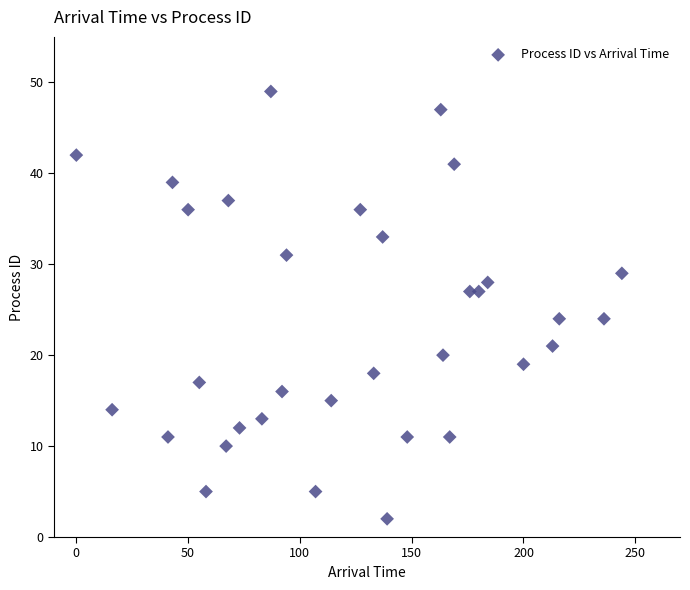

What is the range of X values (max minus min)?

244